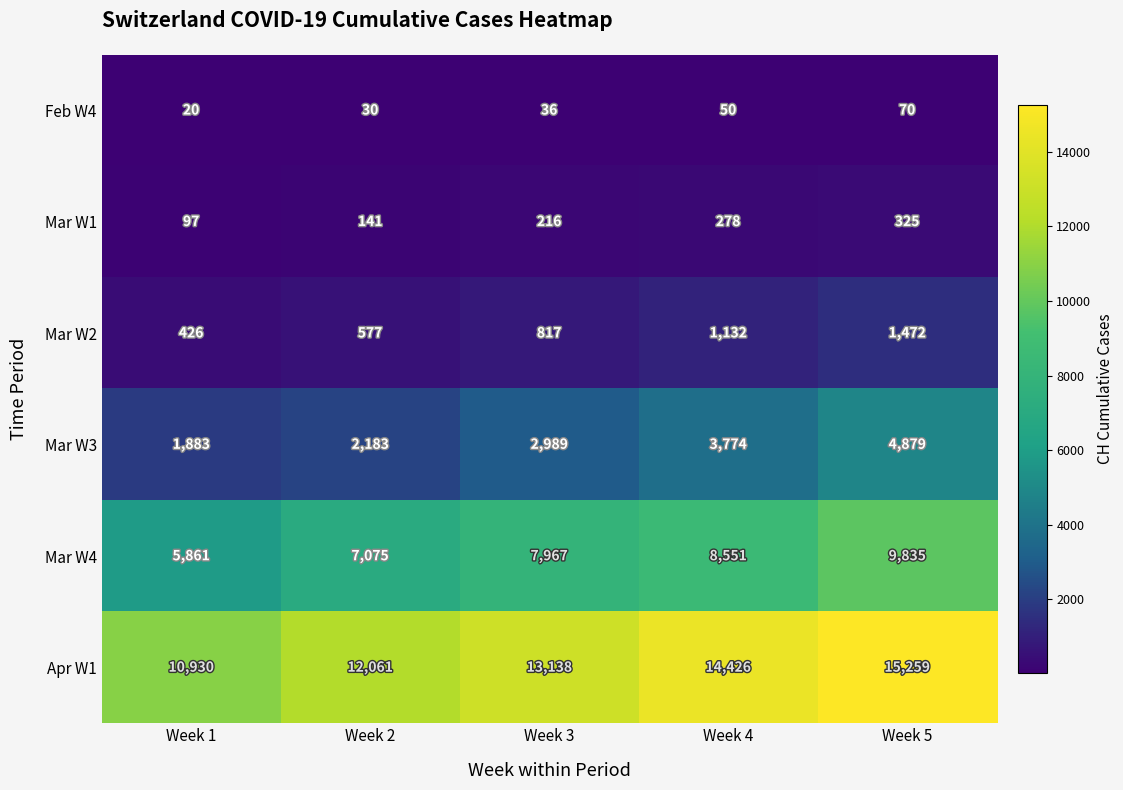

What is the difference between the maximum and minimum values in the Feb W4 series?

50